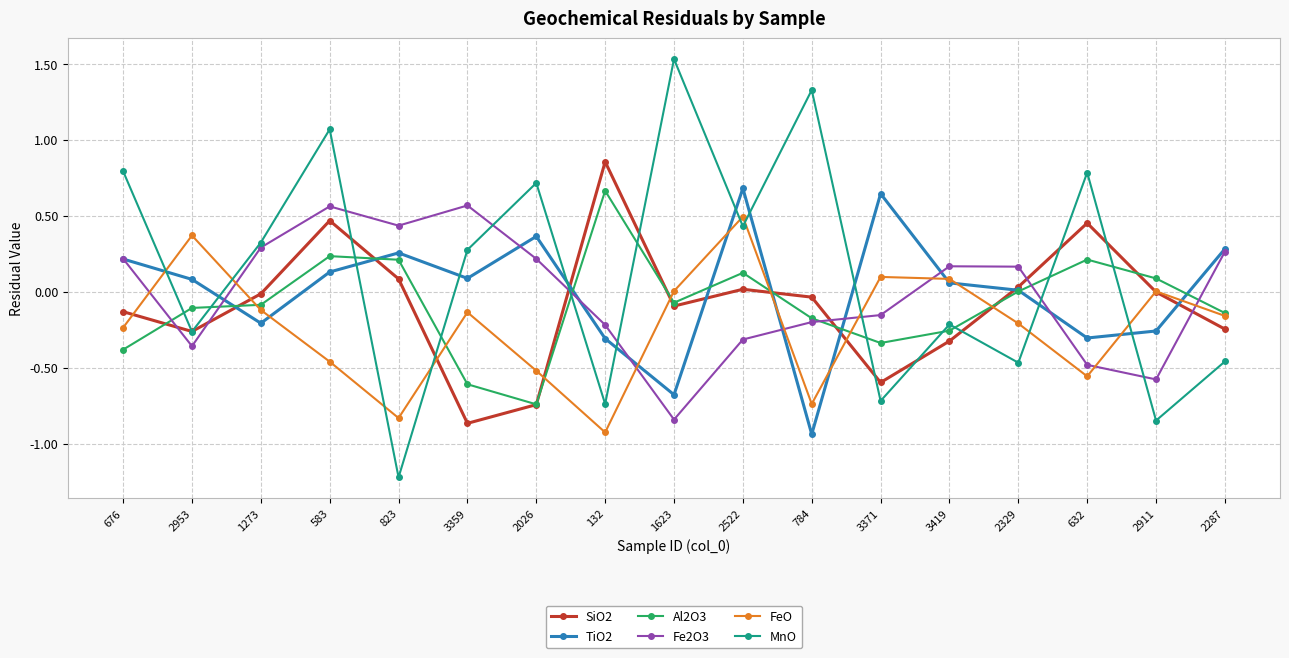

How many distinct data groups are displayed?

6